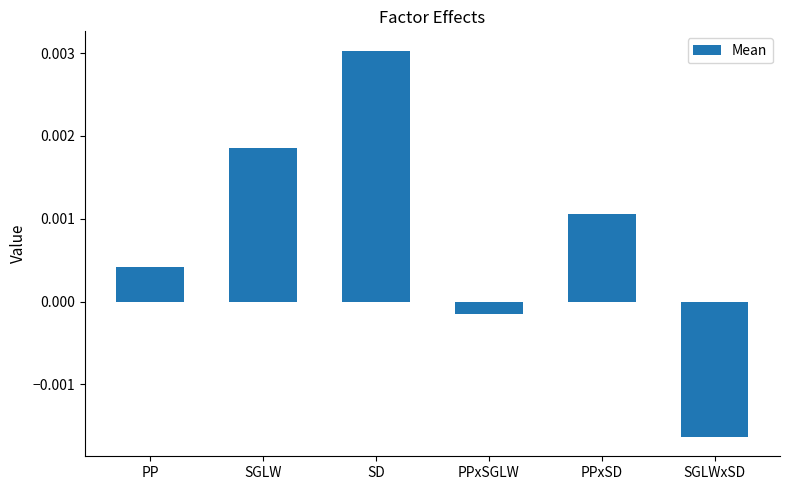

At which label is the value closest to 0?

PPxSGLW